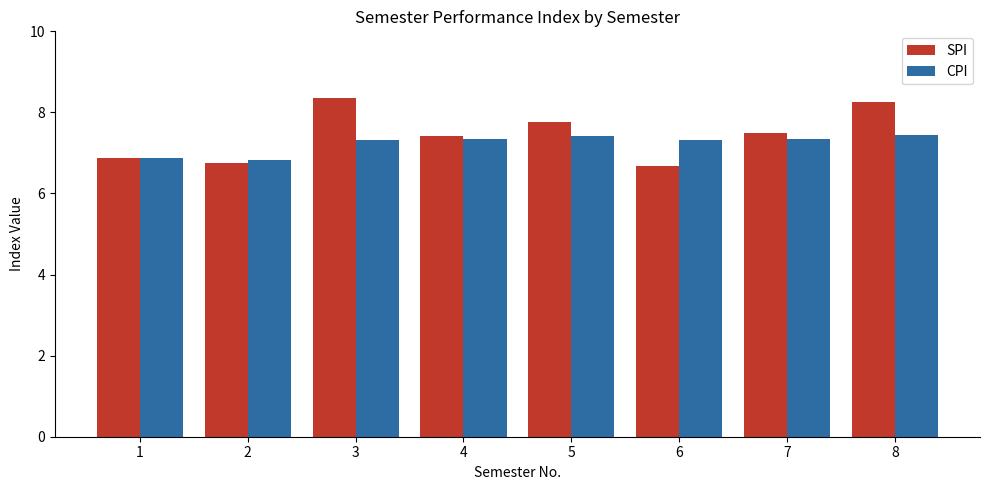

What is the value of the CPI bar at the 5th from the left?

7.4